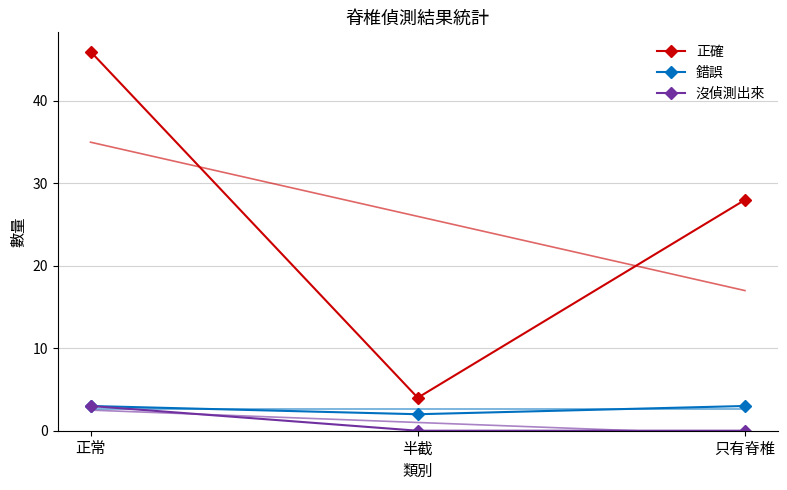

How many data points does each series have?

3